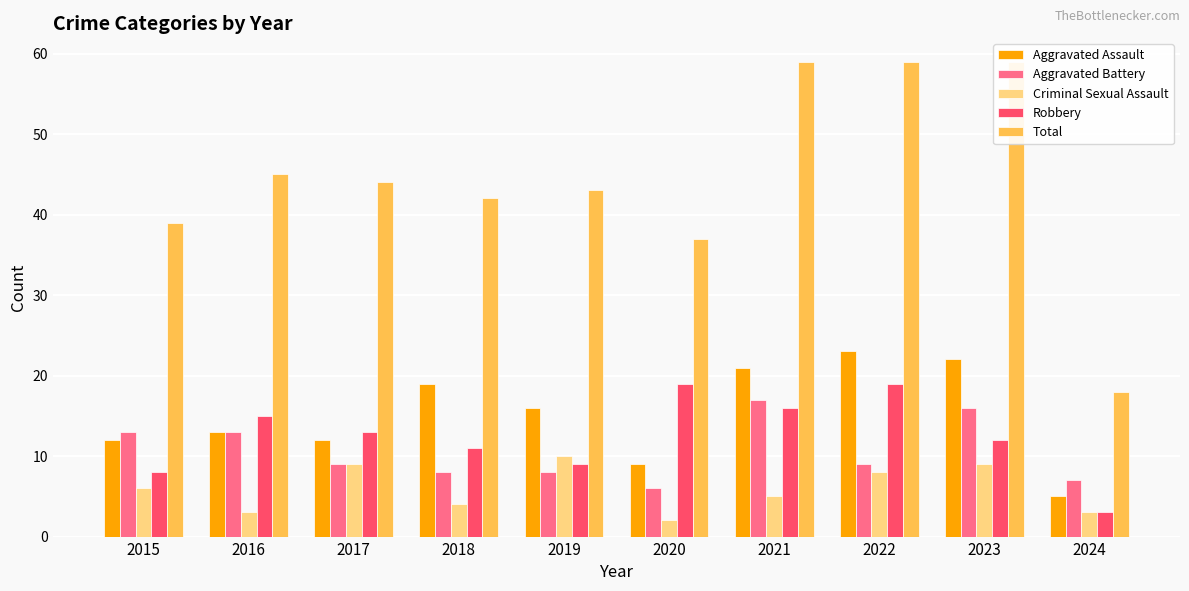

At how many categories does at least one series exceed 53?

3